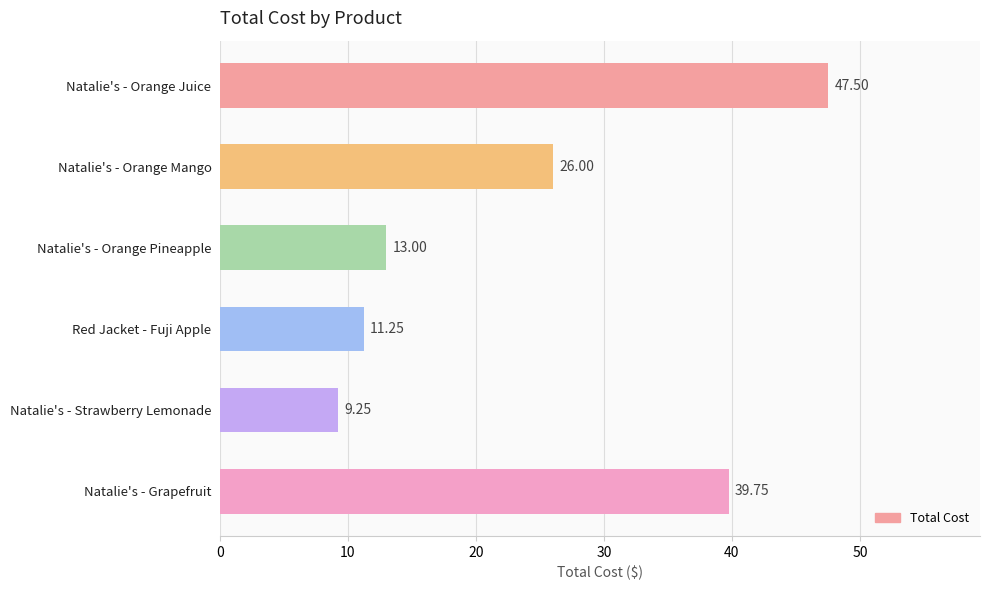

Are the bars horizontal?

Yes